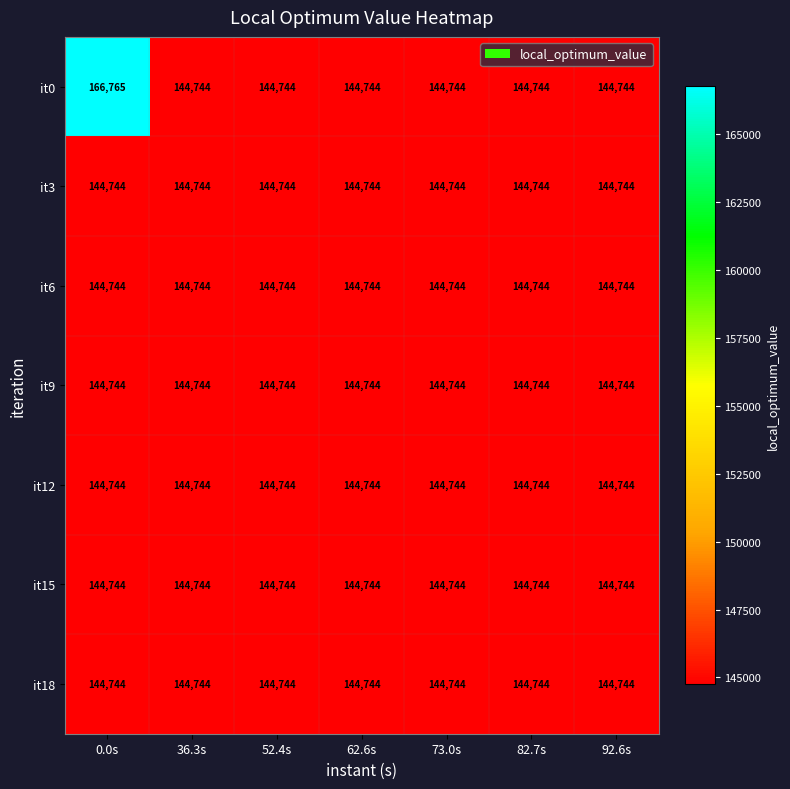

What is the greatest value displayed?

166765